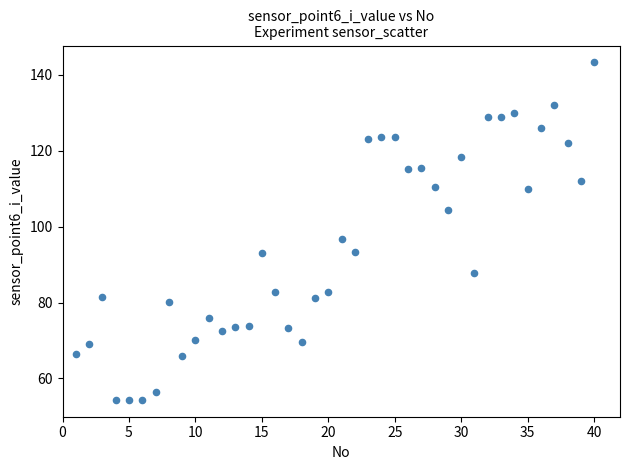

What is the range of X values (max minus min)?

39.0